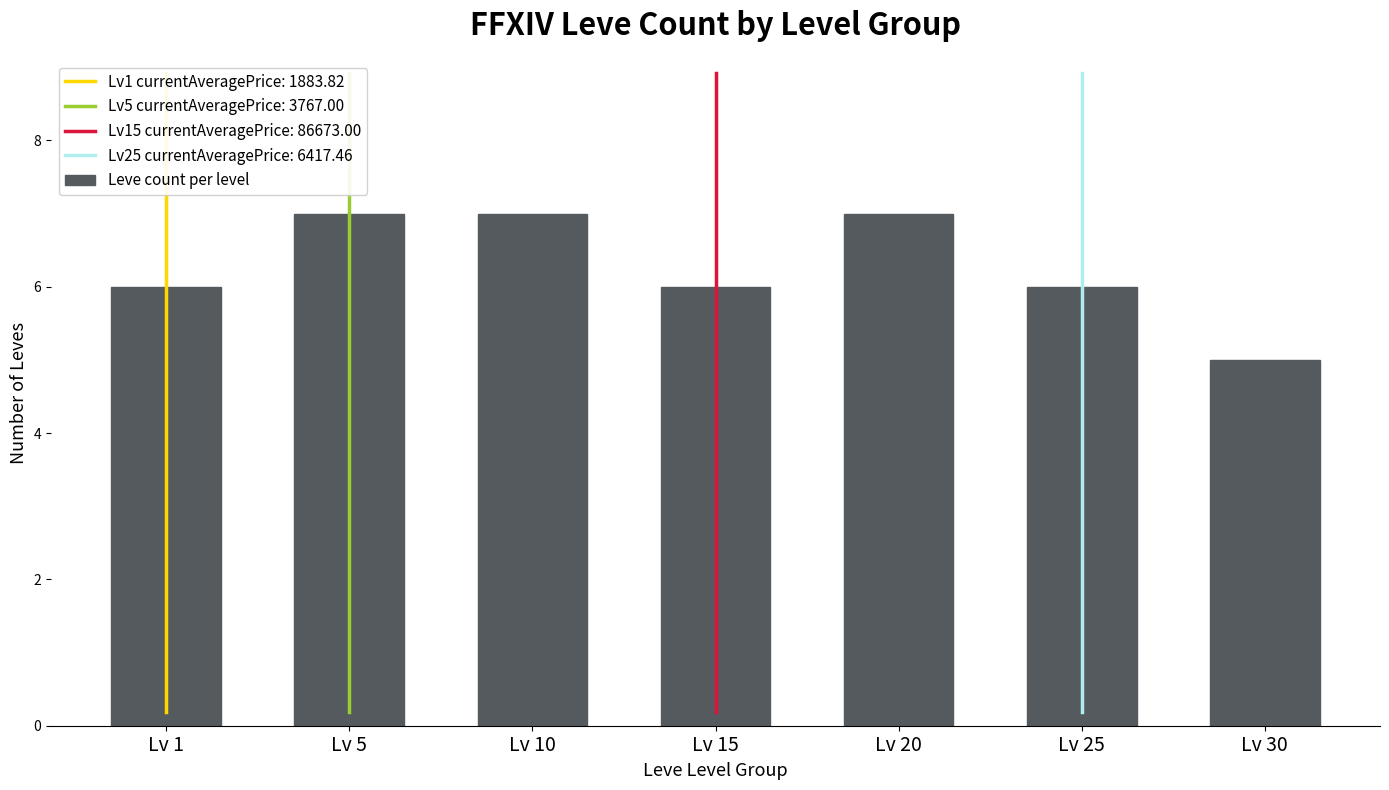

How many data points does each series have?

7